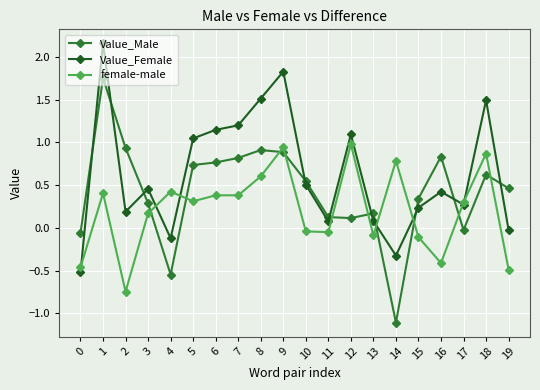

The Value_Male series shows 1.0 at 18. True or false?

False